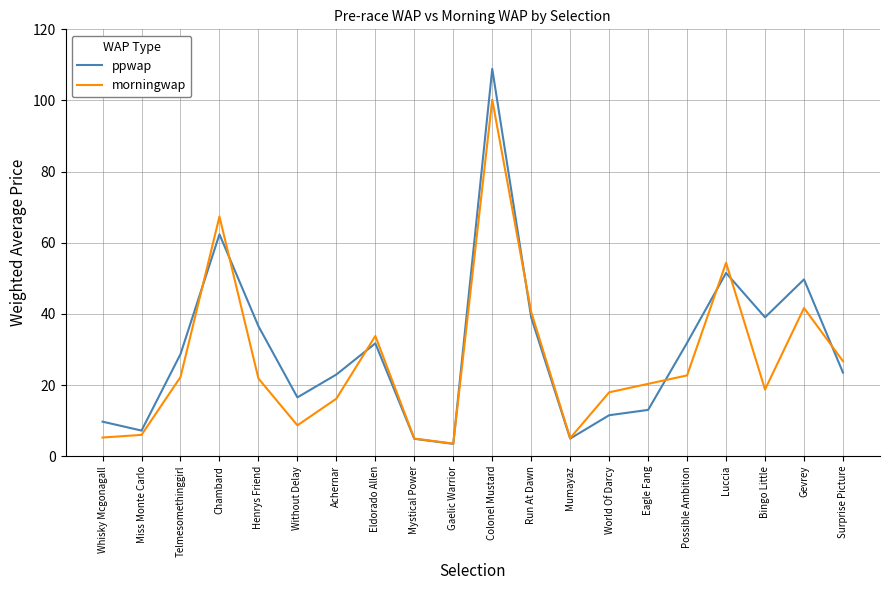

What position from the right is Telmesomethinggirl?

18